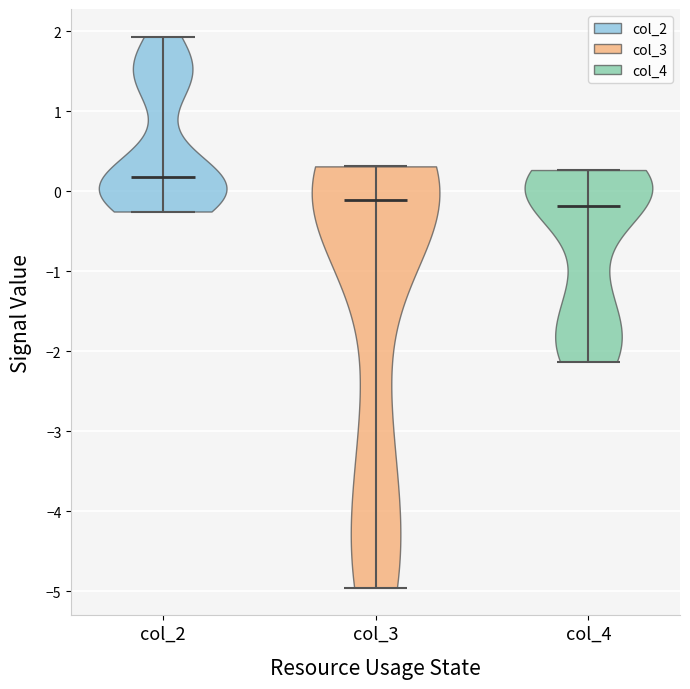

What is the highest point the violin for col_3 reaches on the y-axis? The values are not printed on the chart, so give them approximately, as read against the axis.

0.3